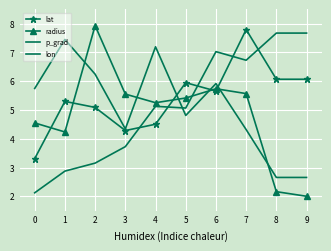

What is the value of the p_grad point at the 4th from the left?

4.3